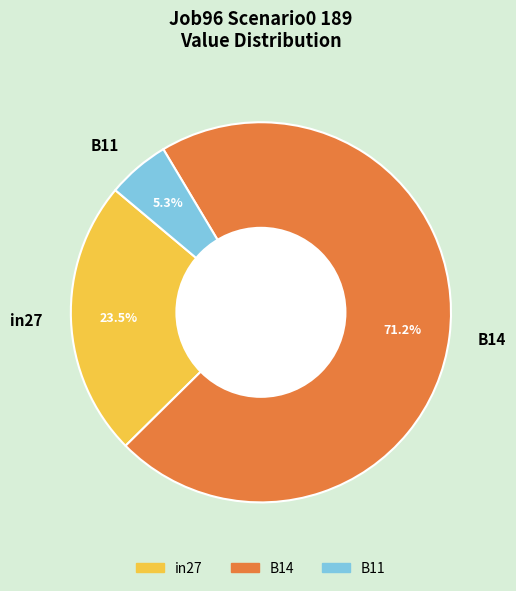

Combined, do in27 and B11 account for over 50%?

No